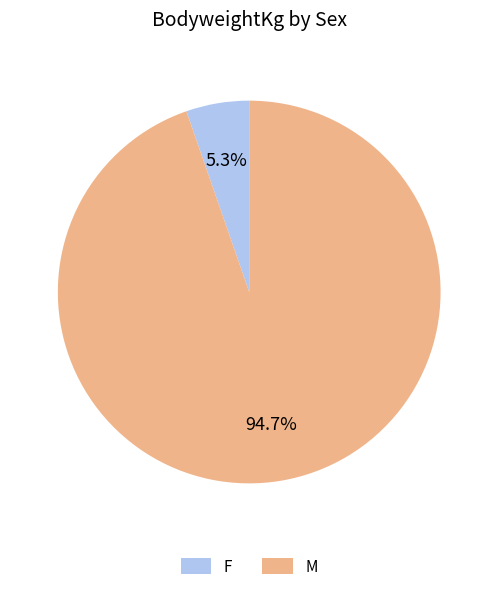

What is the total percentage of M and F?

100.0%